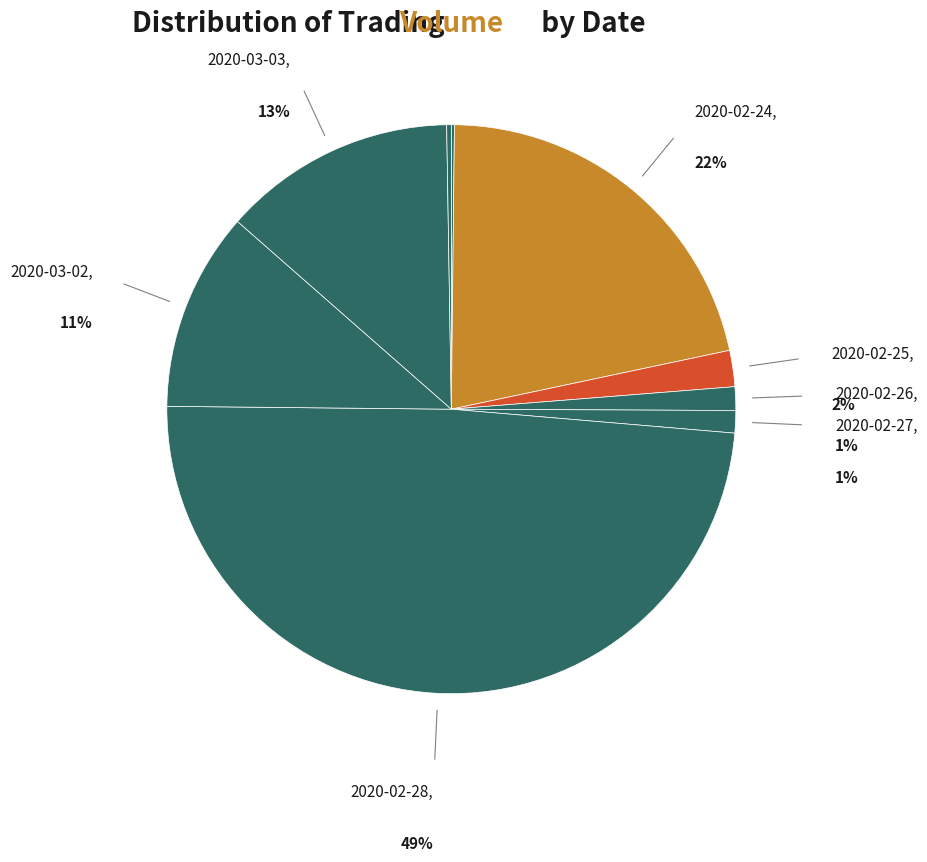

How many segments does this pie chart have?

9